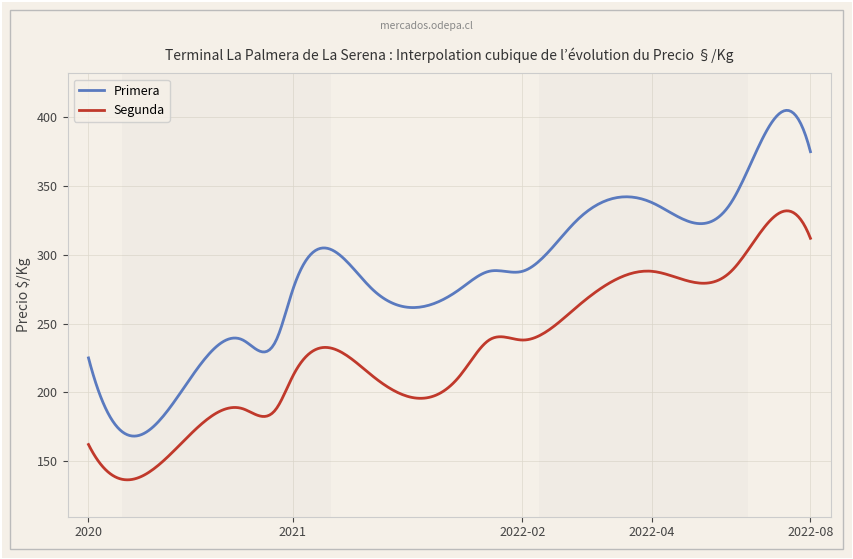

Which series has the largest range (max minus min)?

Primera